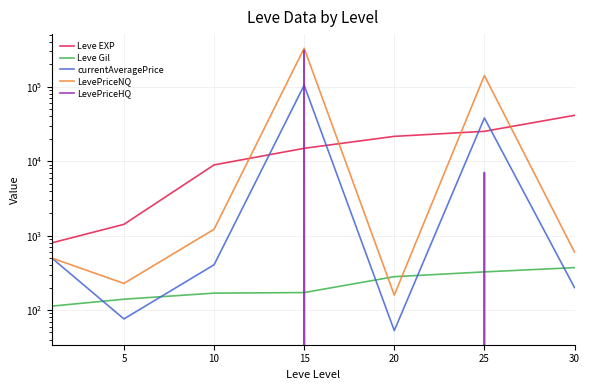

At which label does Leve Gil first exceed 172?

20